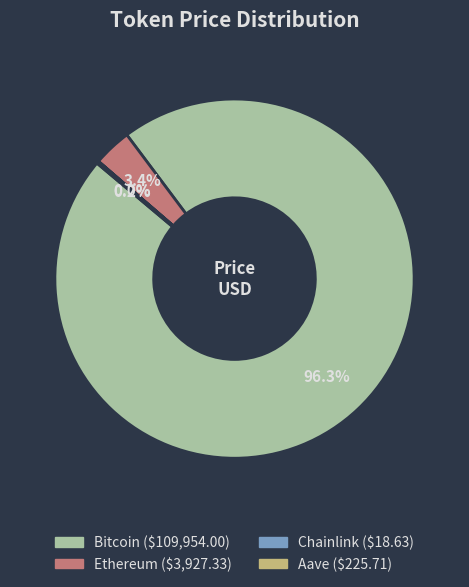

Is the sum of Ethereum and Bitcoin greater than half?

Yes